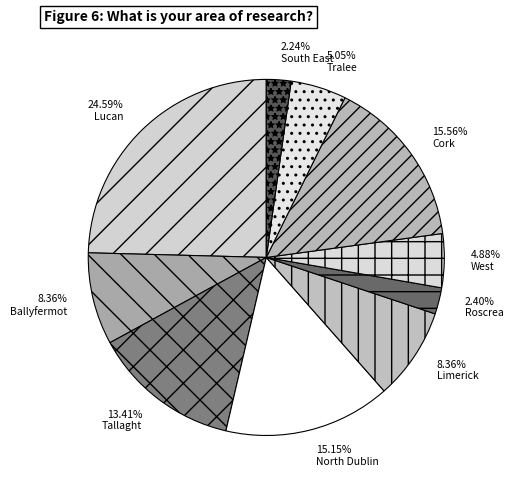

True or false: South East accounts for 2% of the total.

True